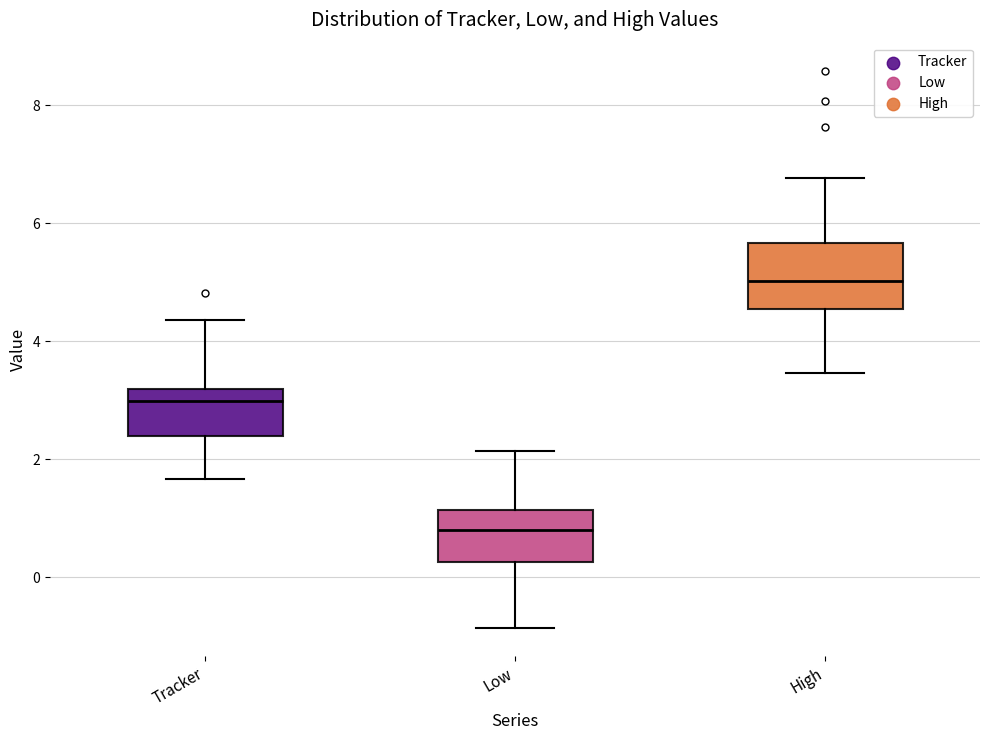

Which box's median line is the highest?

High